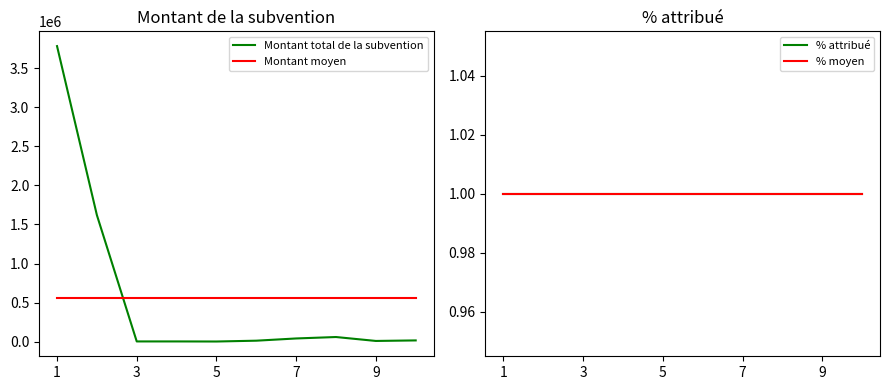

True or false: % attribué and Montant total de la subvention intersect in this chart.

False